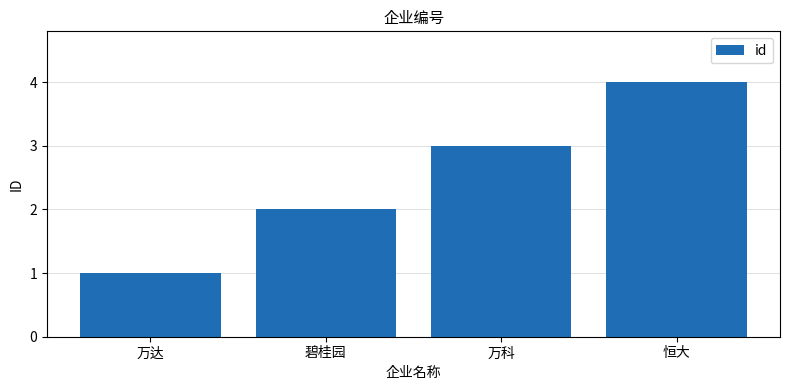

What is the difference between the values at 万达 and 碧桂园?

1